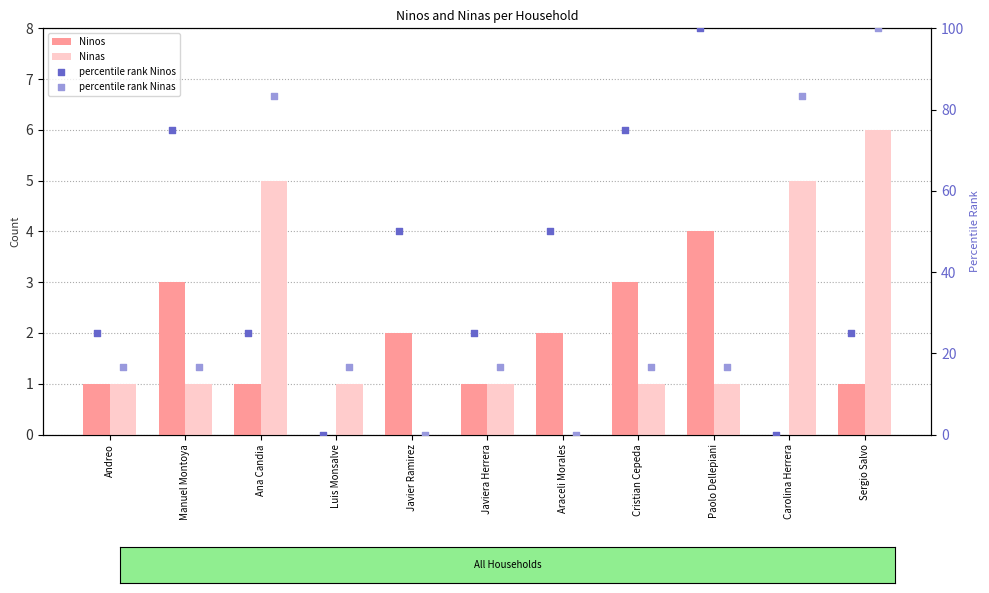

Which series reaches the minimum Y coordinate?

Ninos